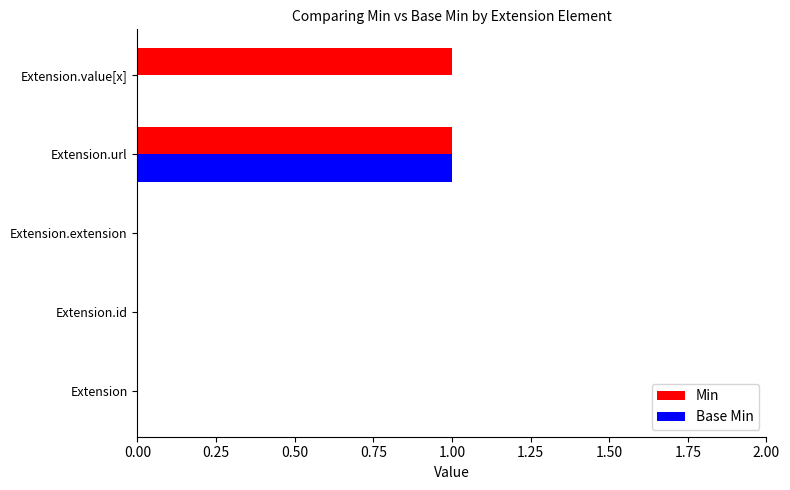

The Min series shows 1 at Extension.value[x]. True or false?

True